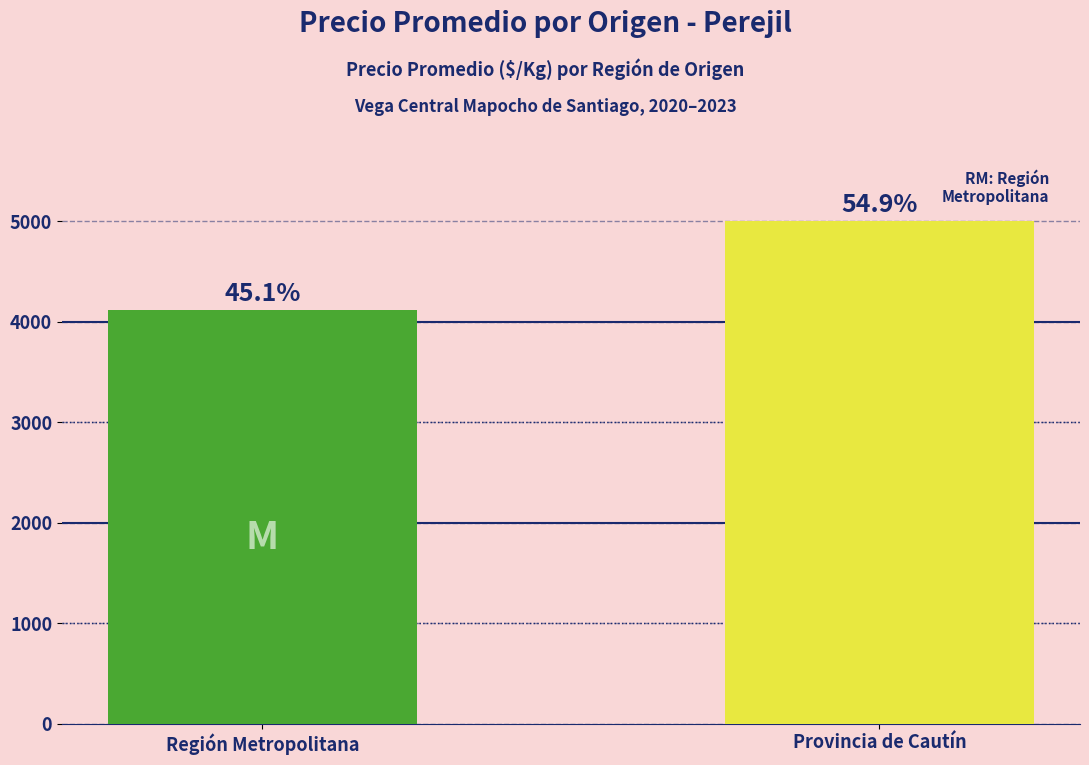

What is the label of the 1st bar from the left?

Región Metropolitana